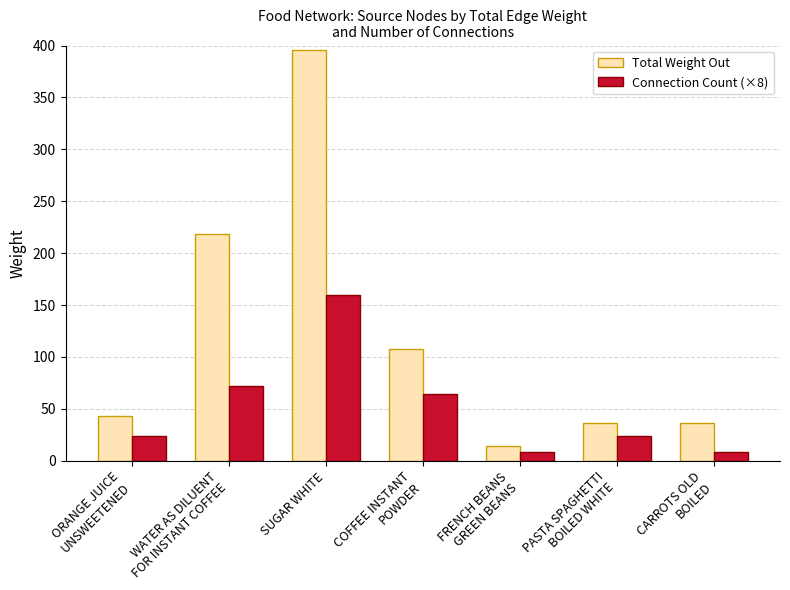

Which series has the largest total across all categories?

Total Weight Out